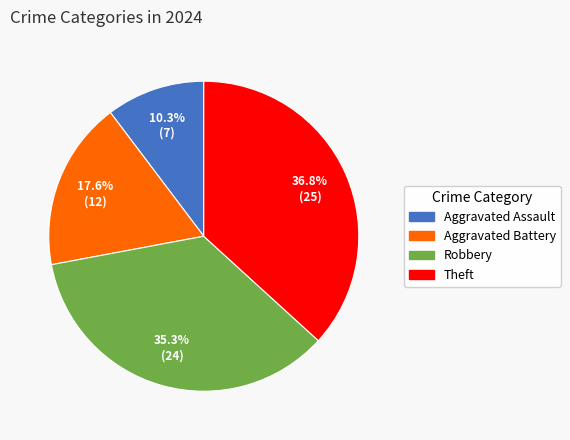

True or false: Robbery accounts for 35% of the total.

True